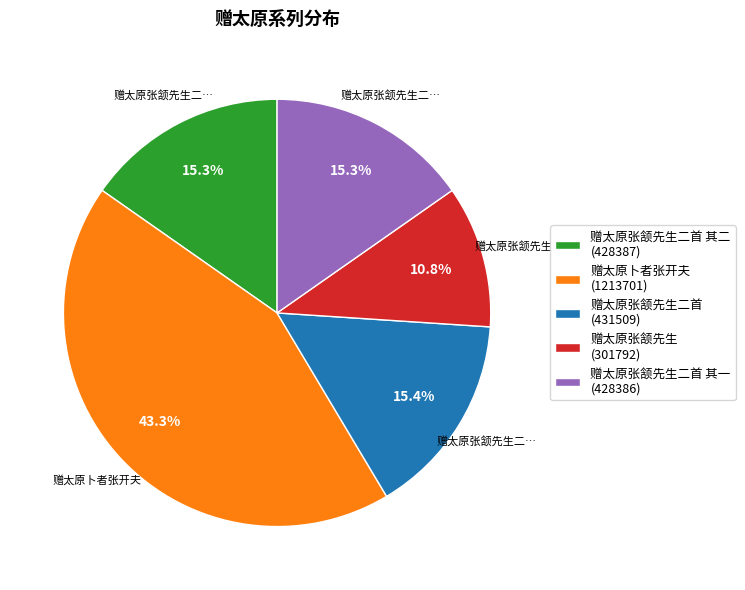

What is the largest slice in the pie chart?

赠太原卜者张开夫 (1213701)